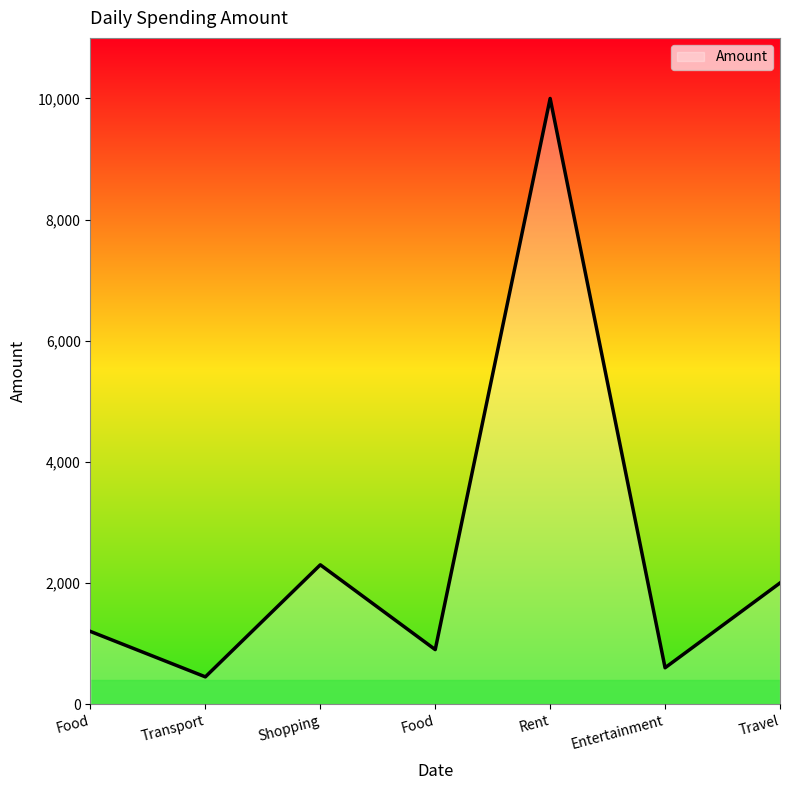

Which label corresponds to the smallest value in the chart?

Transport